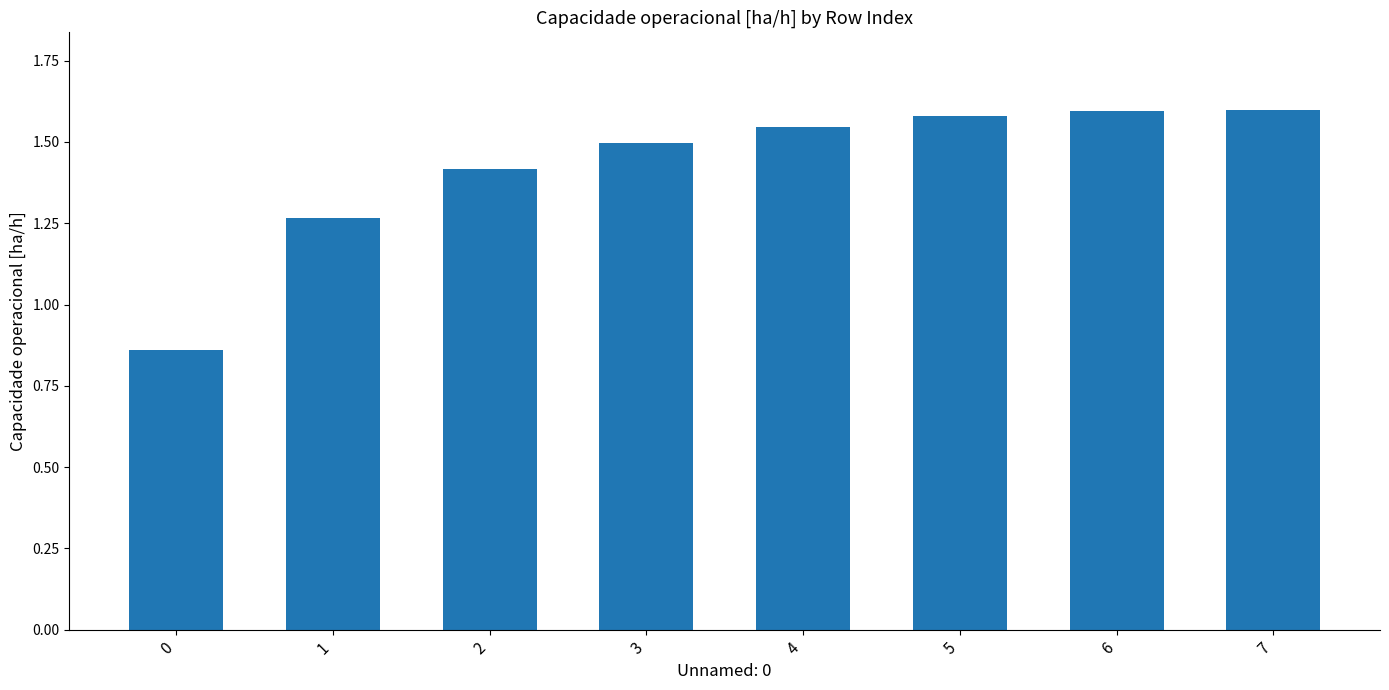

How many categories are shown in the chart?

8